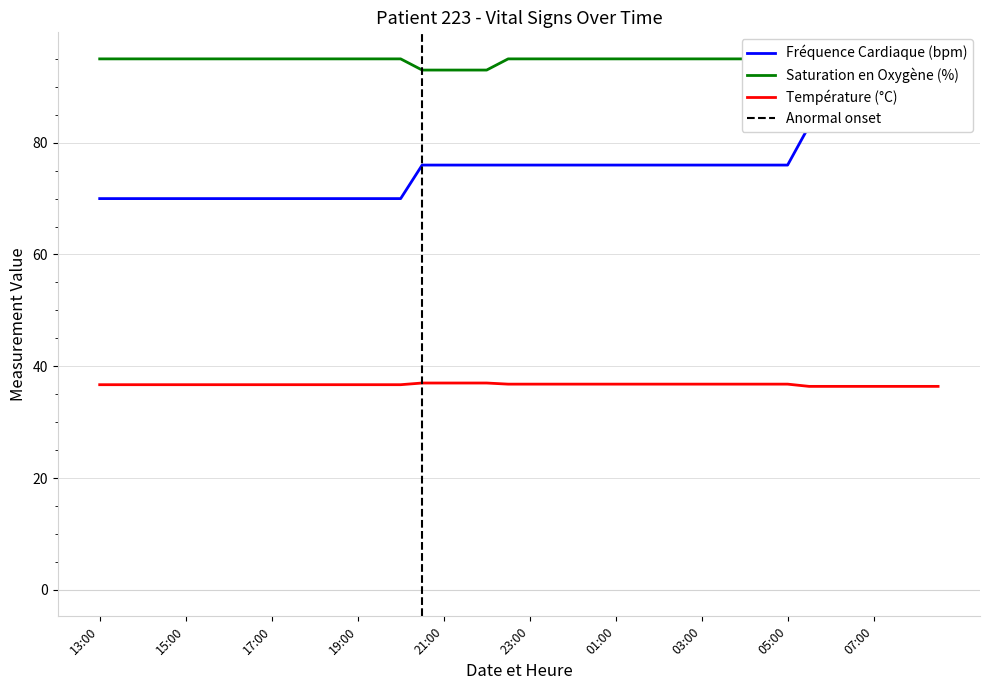

Rank the series by their average value, from highest to lowest.

Saturation en Oxygène (%), Fréquence Cardiaque (bpm), Température (°C)